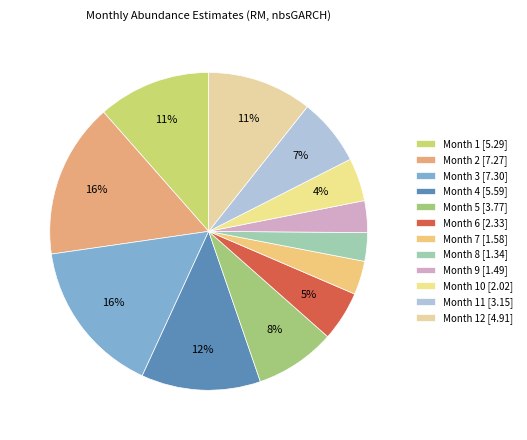

How many slices are in this pie chart?

12